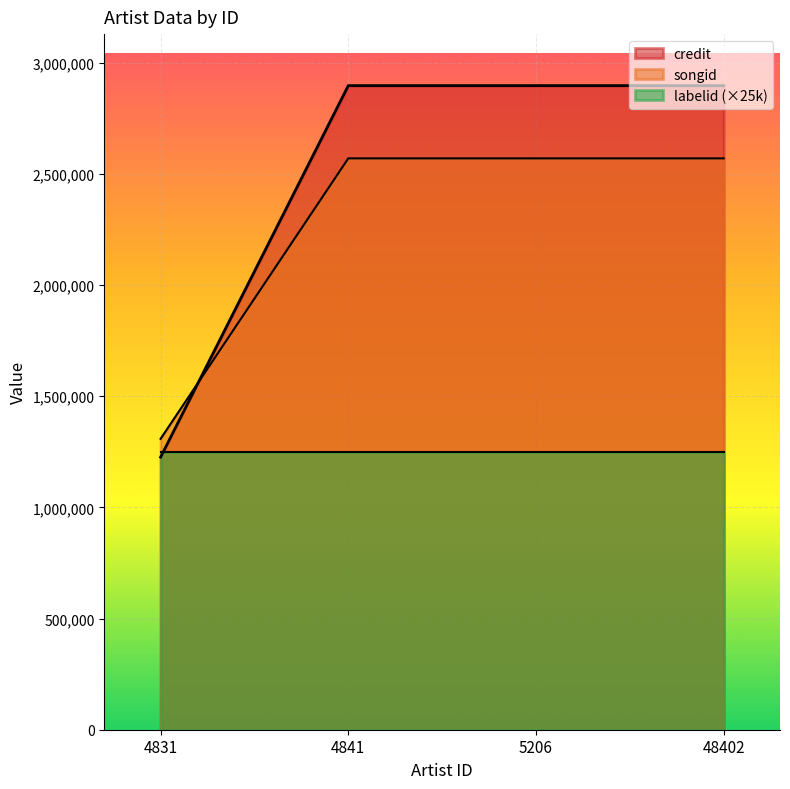

After their last crossing, which series has the higher values: credit or songid?

credit